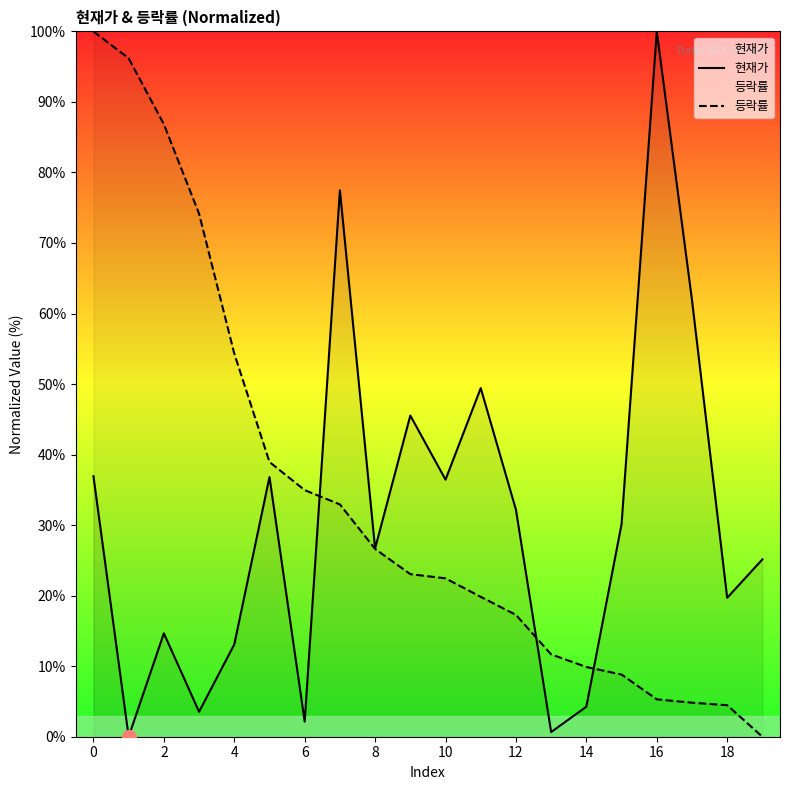

What is the label of the 2nd point from the right?

18